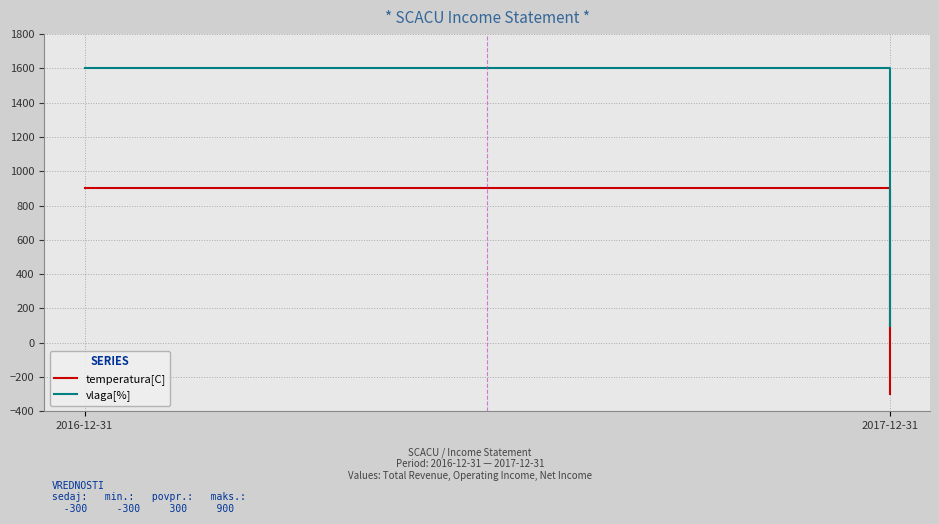

How many lines are shown in the chart?

2